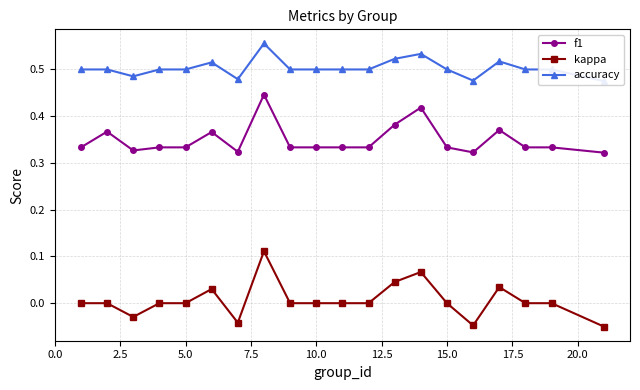

Count the number of data series in this chart.

3